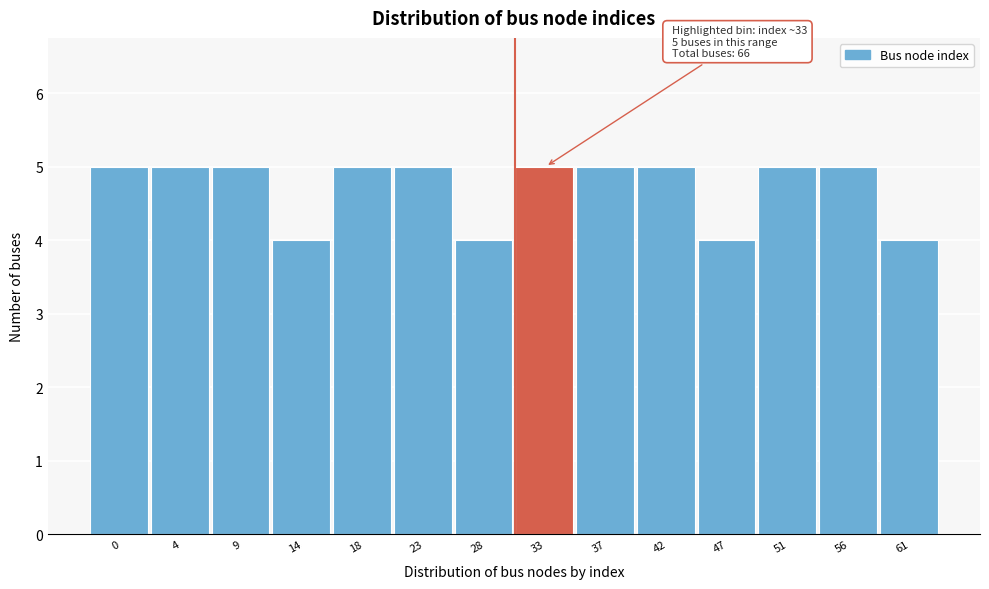

Reading left to right, what are all the values shown in this chart?

5	5	5	4	5	5	4	5	5	5	4	5	5	4